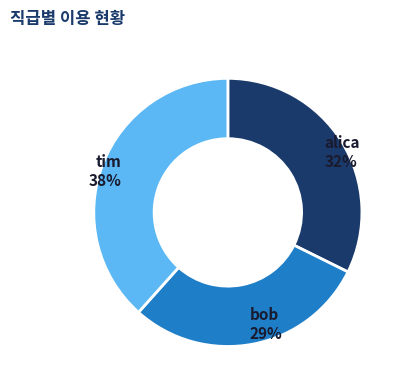

How many segments does this pie chart have?

3